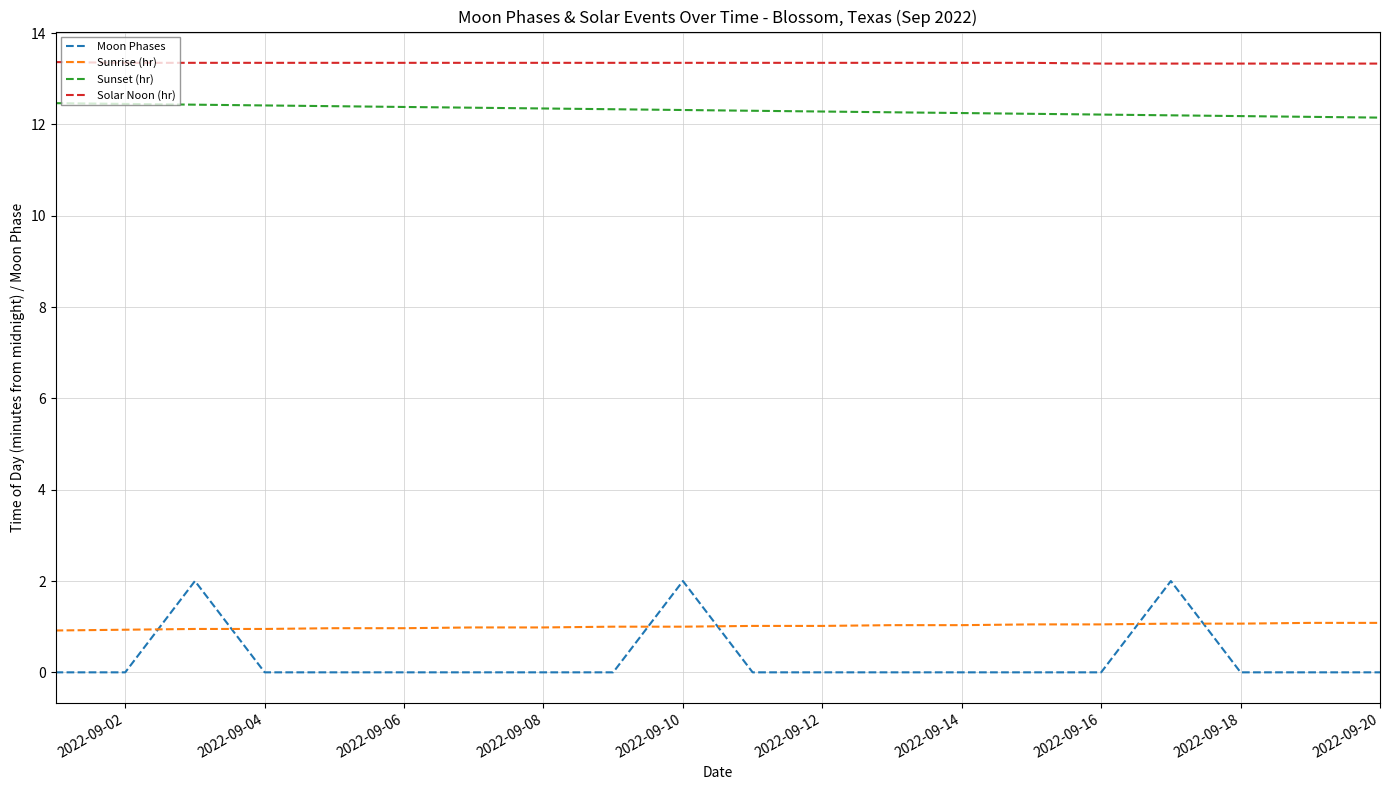

Rank the series by their maximum value, from lowest to highest.

Sunrise (hr), Moon Phases, Sunset (hr), Solar Noon (hr)